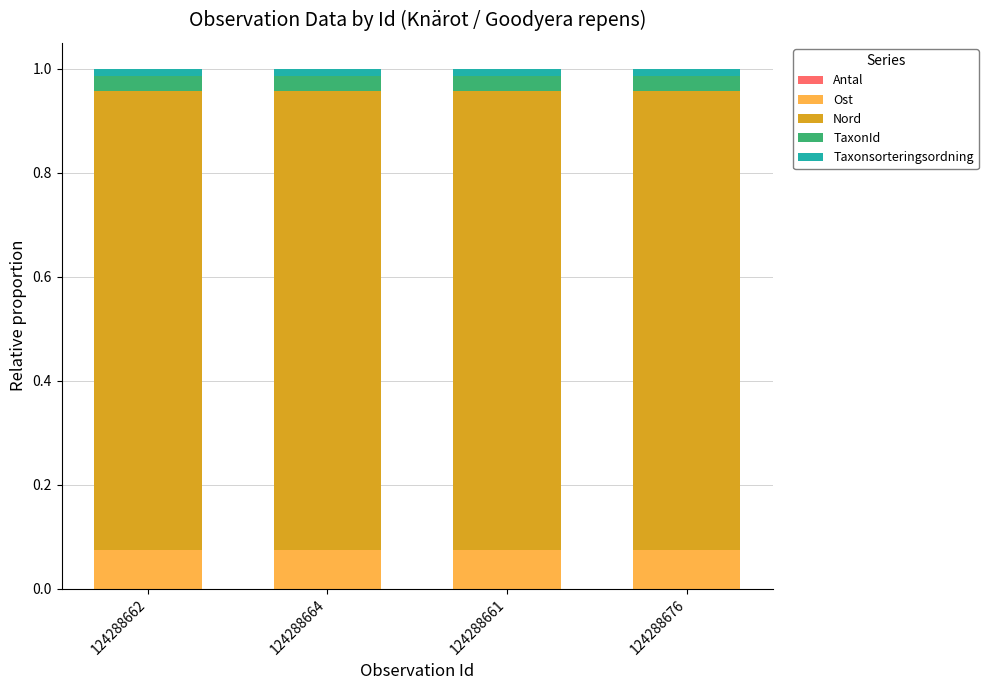

Are the bars grouped side by side (vs. stacked)?

No